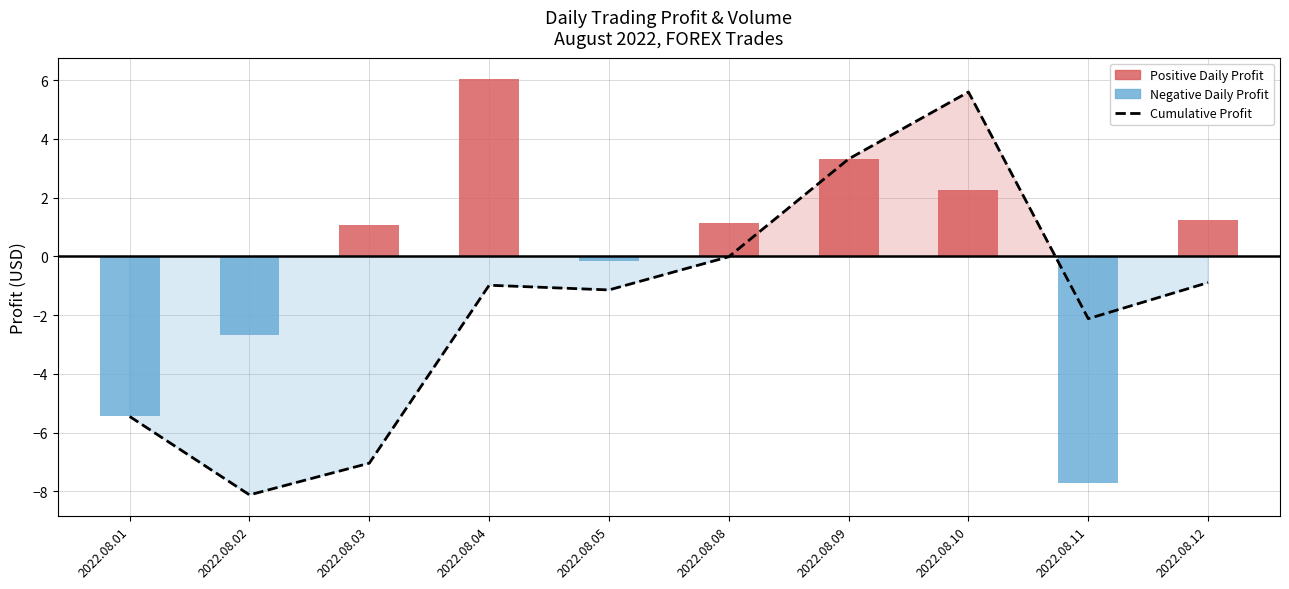

Reading left to right, list all the values displayed in this chart.

2022.08.01=-5.5	2022.08.02=-8.1	2022.08.03=-7.0	2022.08.04=-1.0	2022.08.05=-1.1	2022.08.08=-0.0	2022.08.09=3.3	2022.08.10=5.6	2022.08.11=-2.1	2022.08.12=-0.9